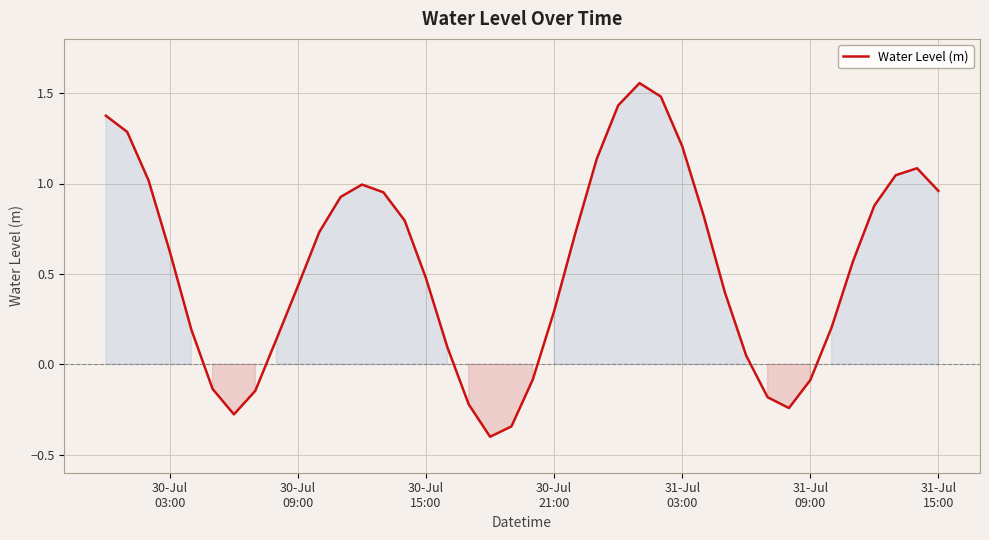

What is the smallest value displayed?

-0.4